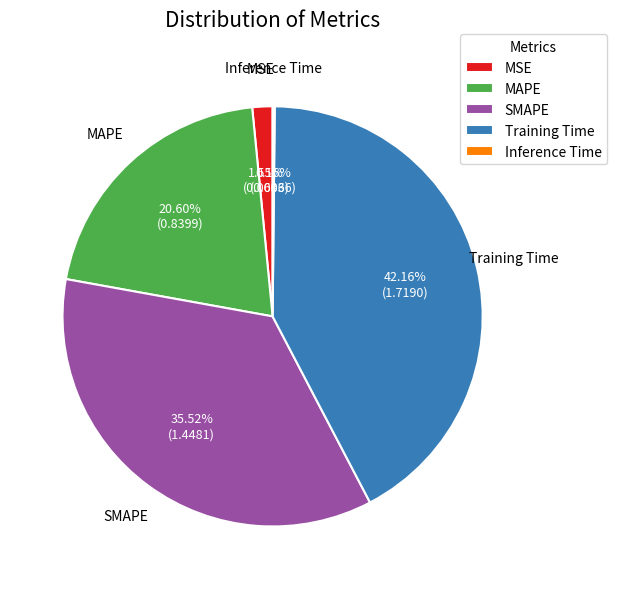

Is MAPE the majority of the pie?

No